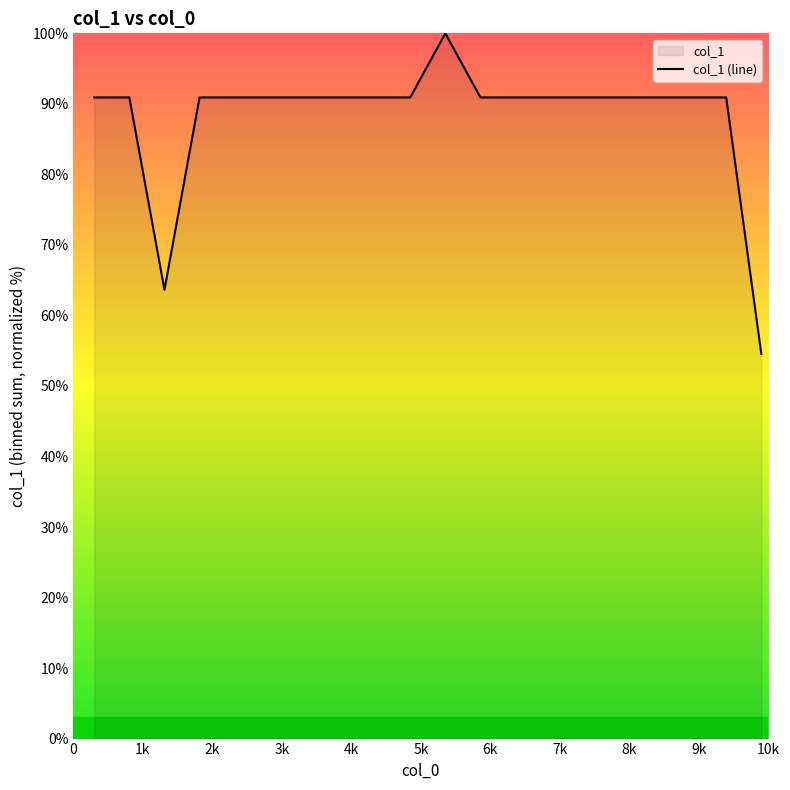

What is the greatest value displayed?

100.0